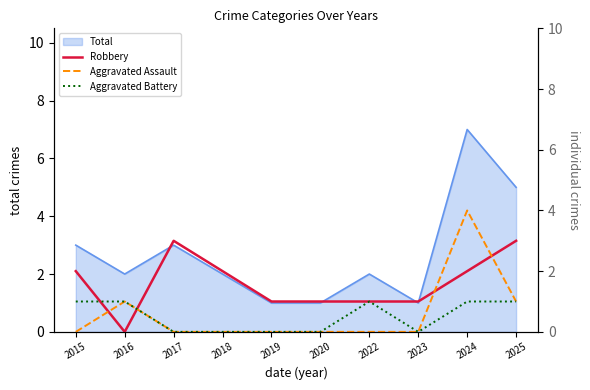

Which series has the largest total across all categories?

Robbery